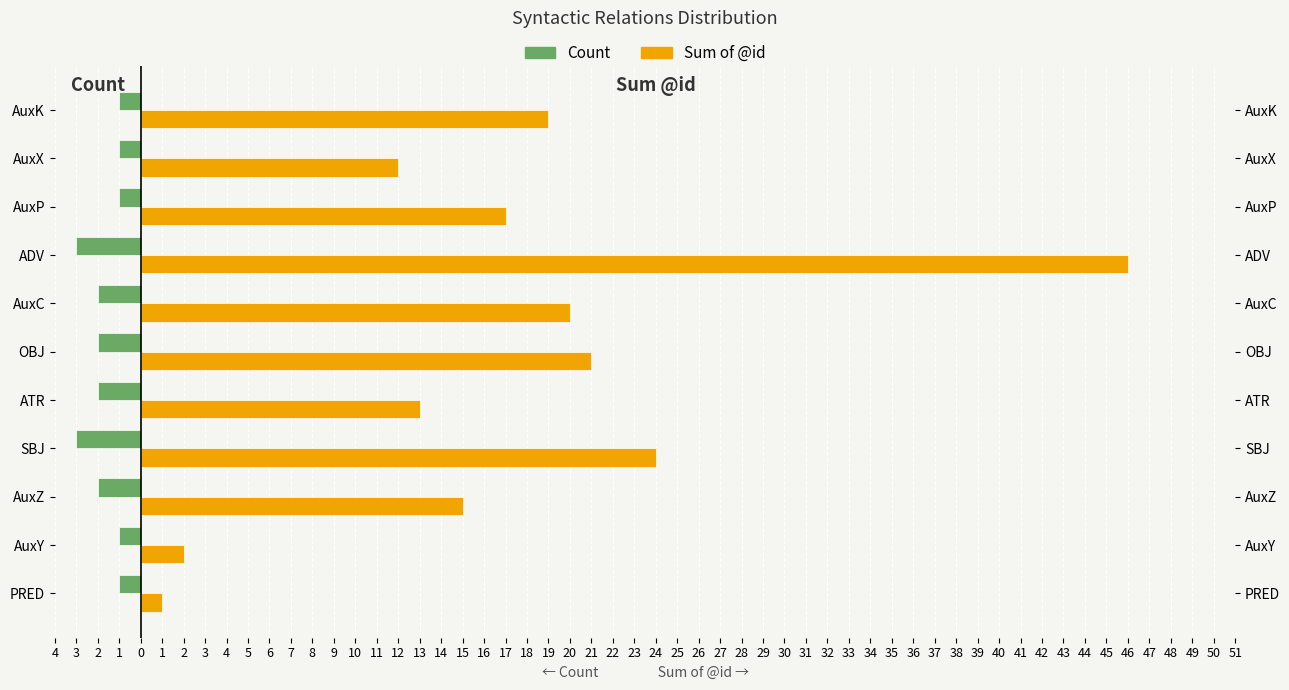

Which series has the largest total across all categories?

Sum of @id